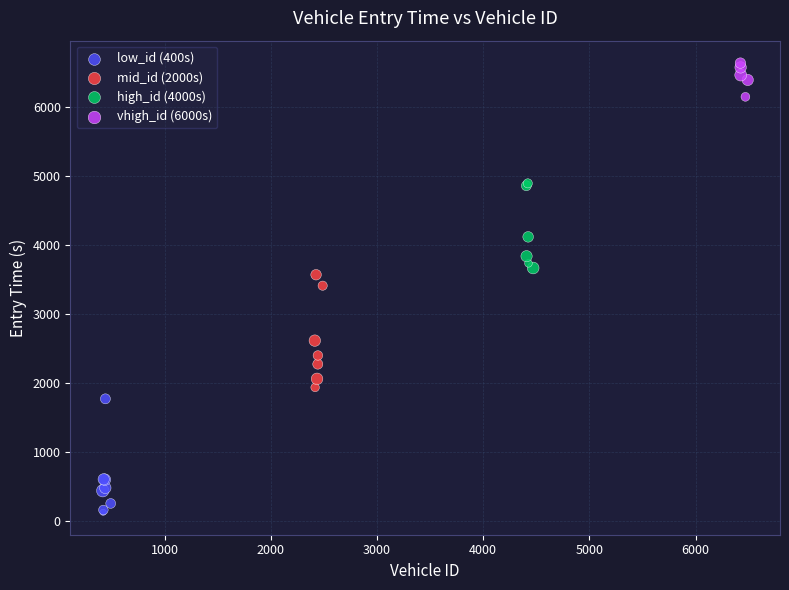

Which series contains the highest Y value?

vhigh_id (6000s)